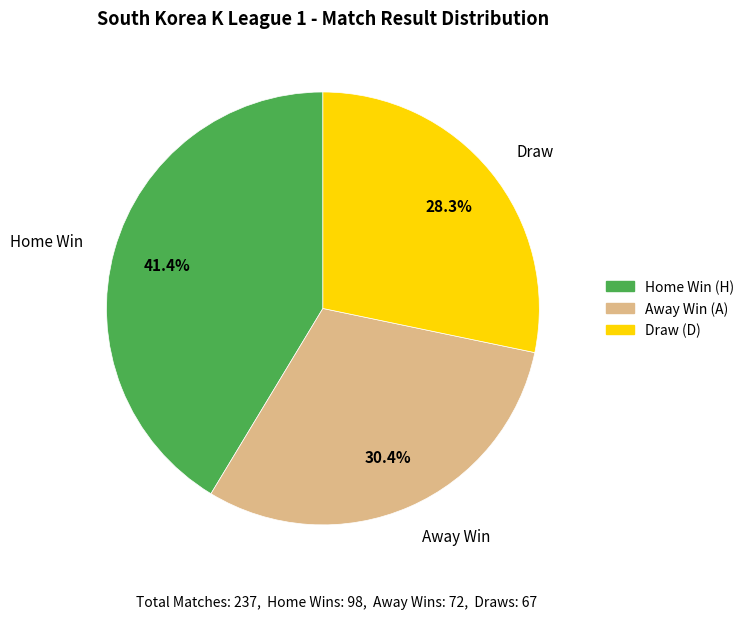

What percentage is NOT represented by Home Win?

58.6%